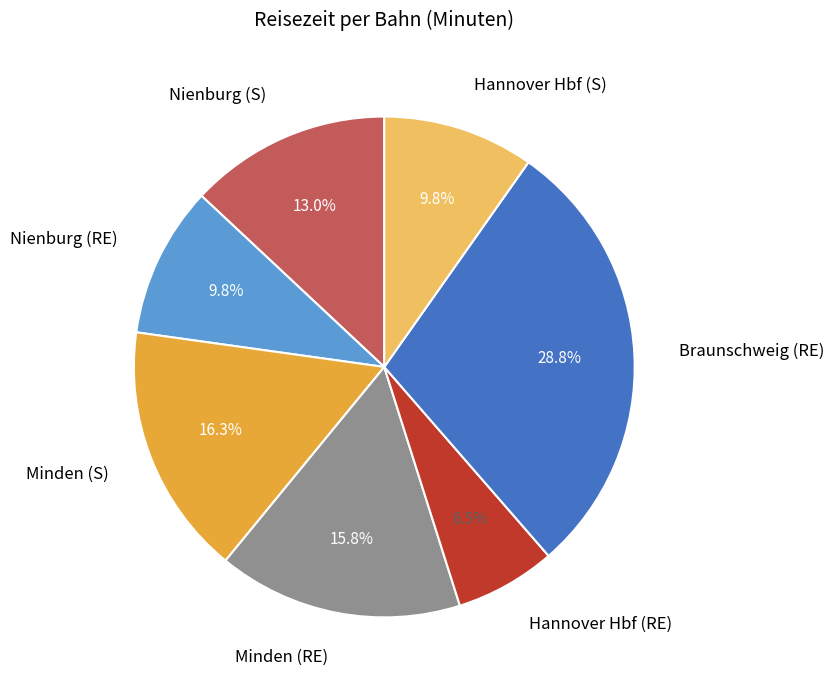

Is there a majority slice in this chart?

No